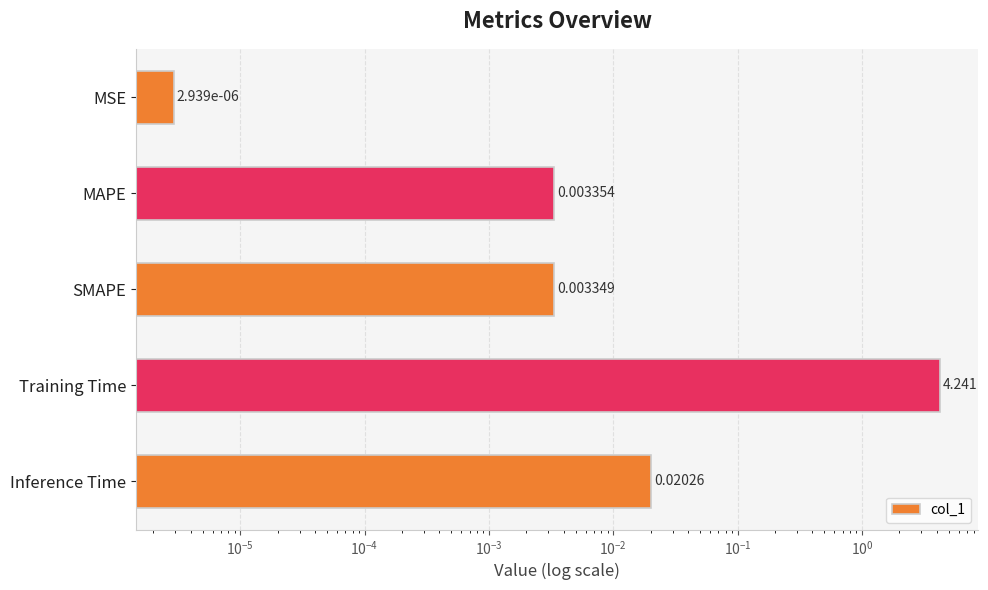

What is the average value?

0.9